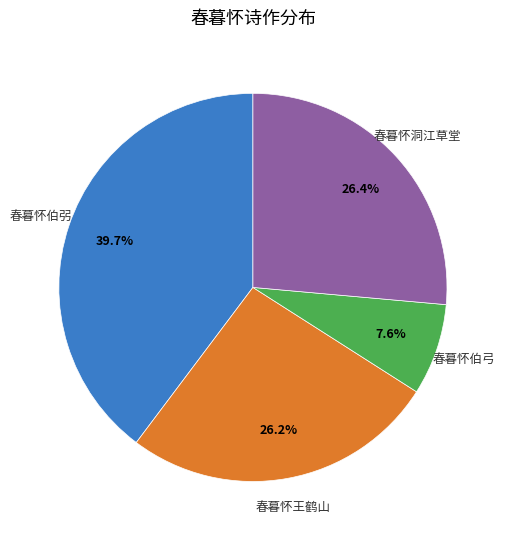

Does any single category account for the majority?

No